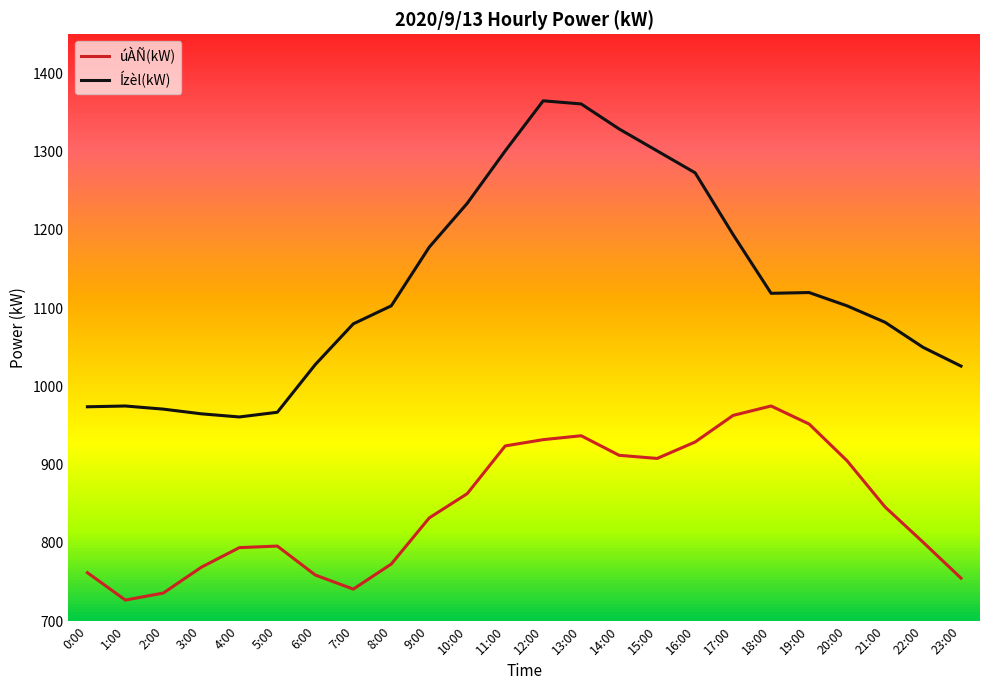

Which series has the largest total across all categories?

Ízèl(kW)